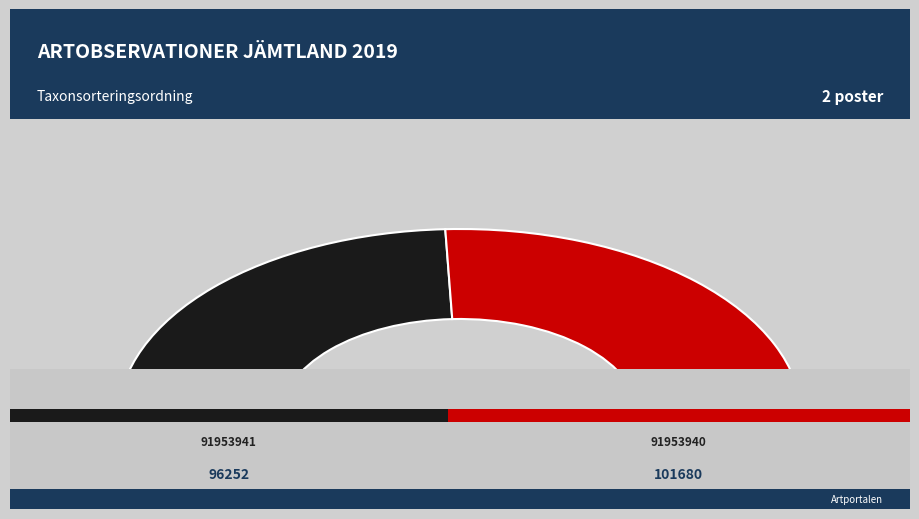

What percentage is NOT represented by 91953940?

48.6%